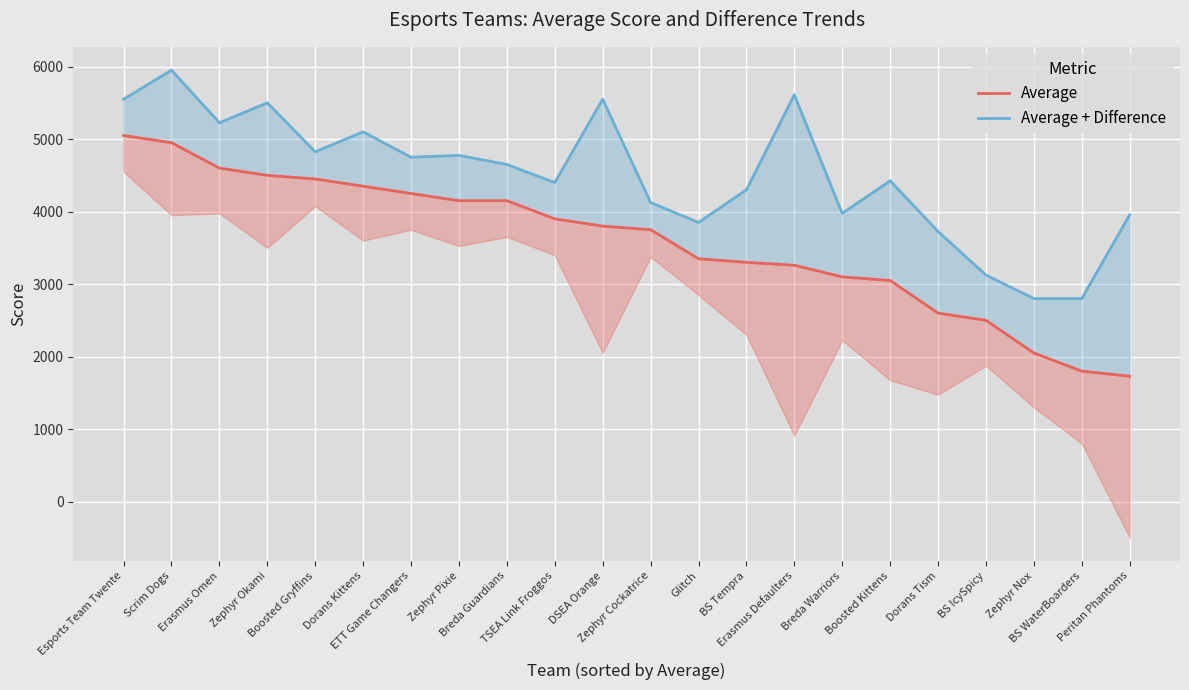

At which category does the chart reach its minimum across all series?

Peritan Phantoms